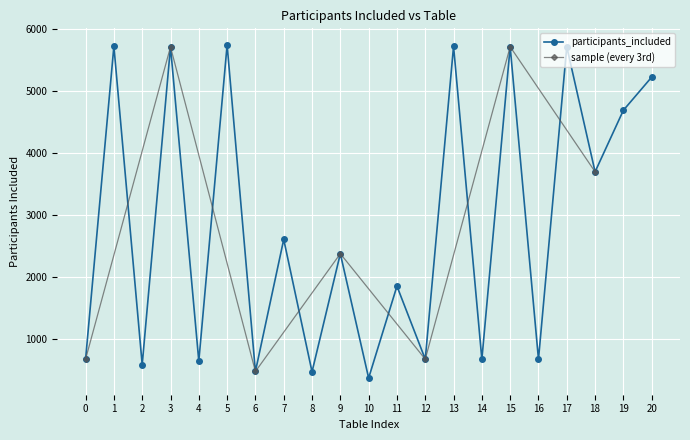

The value of participants_included at 20 is 5221. True or false?

True